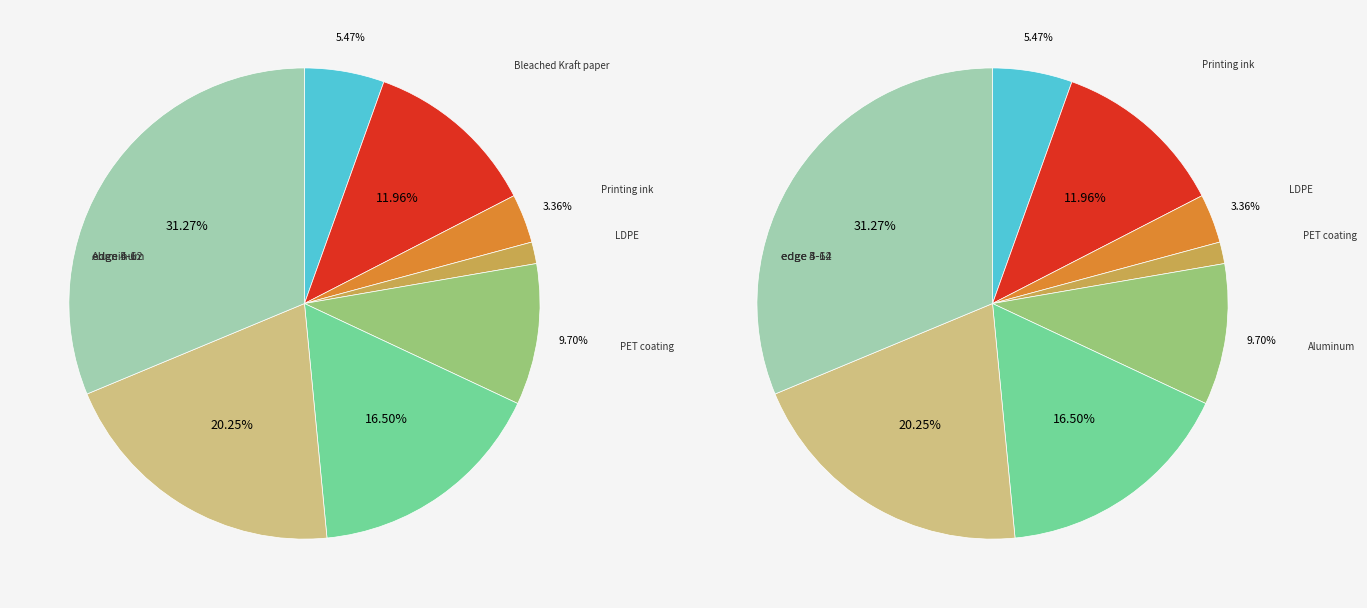

To the nearest percent, what is the average slice percentage?

12%